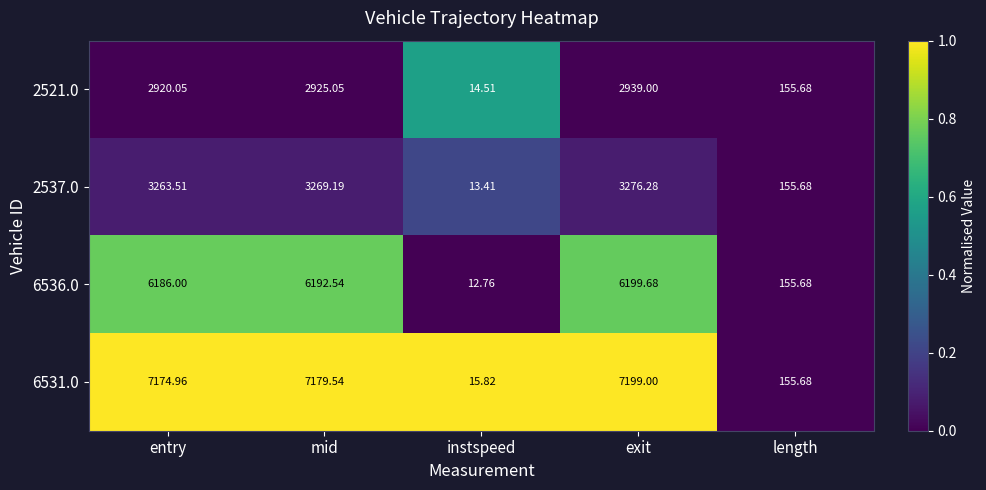

Which category has the lowest value across all series?

instspeed